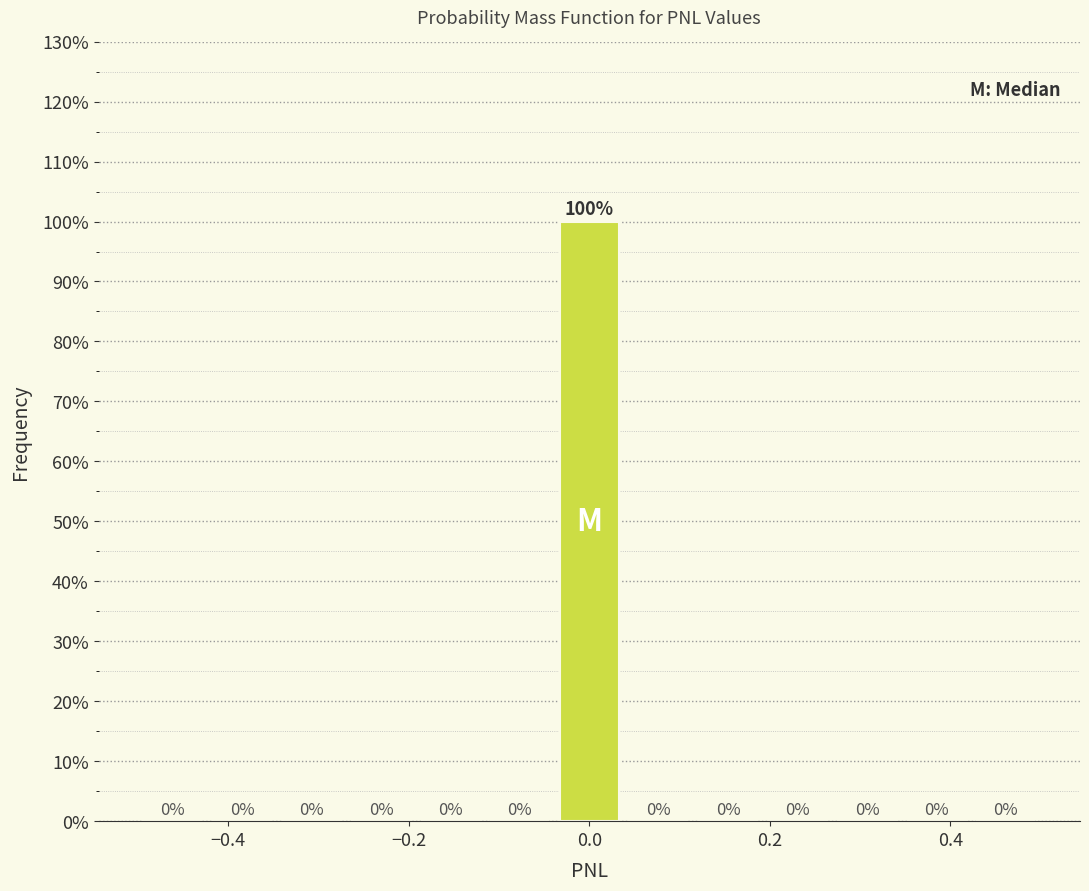

Around what value on the x-axis is the tallest bar? Give the approximate position of its centre, as read against the axis.

0.00